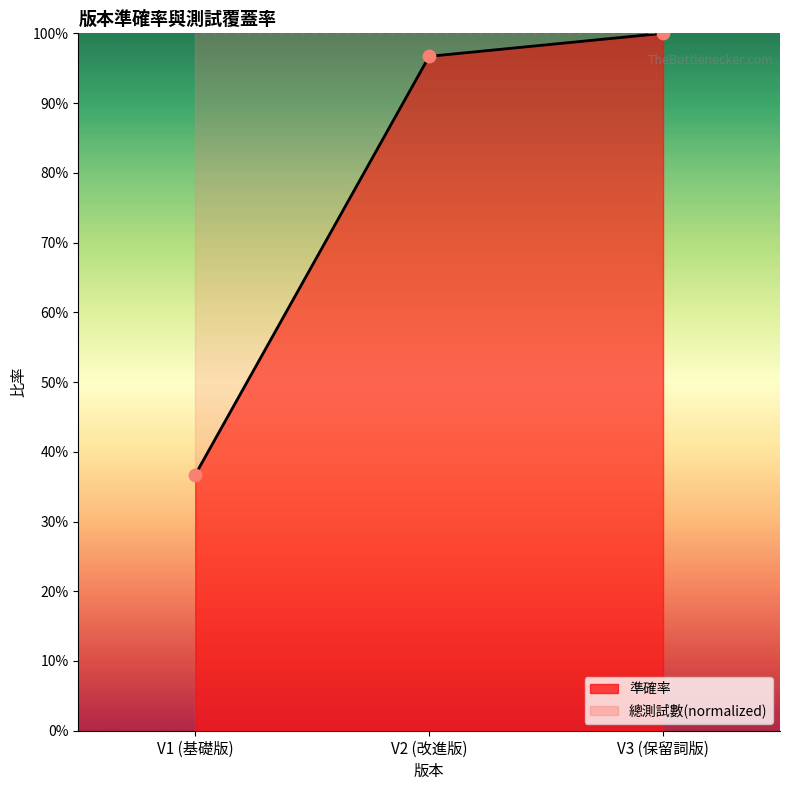

Which has a higher value, V2 (改進版) or V3 (保留詞版)?

V3 (保留詞版)